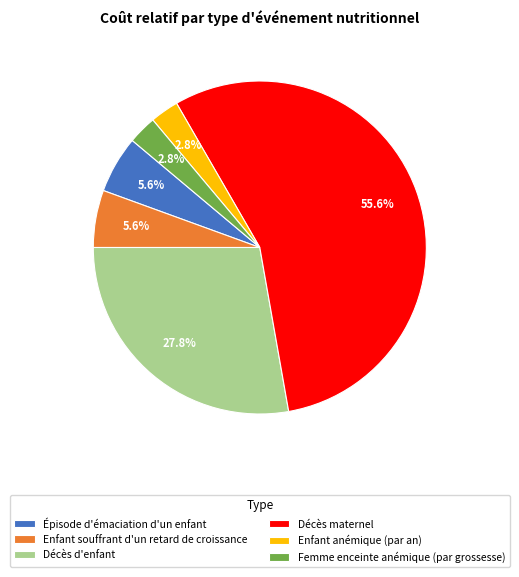

What is the largest slice in the pie chart?

Décès maternel